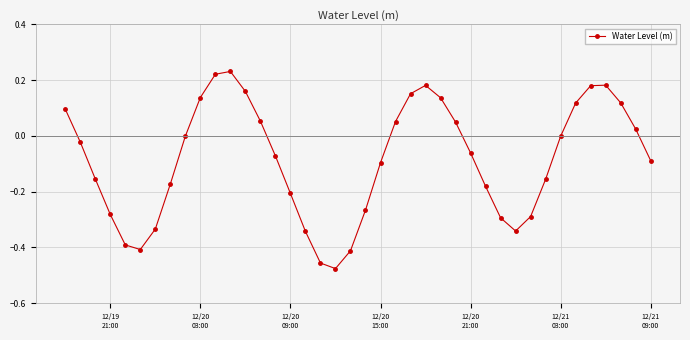

What is the sum of all values?

-3.4